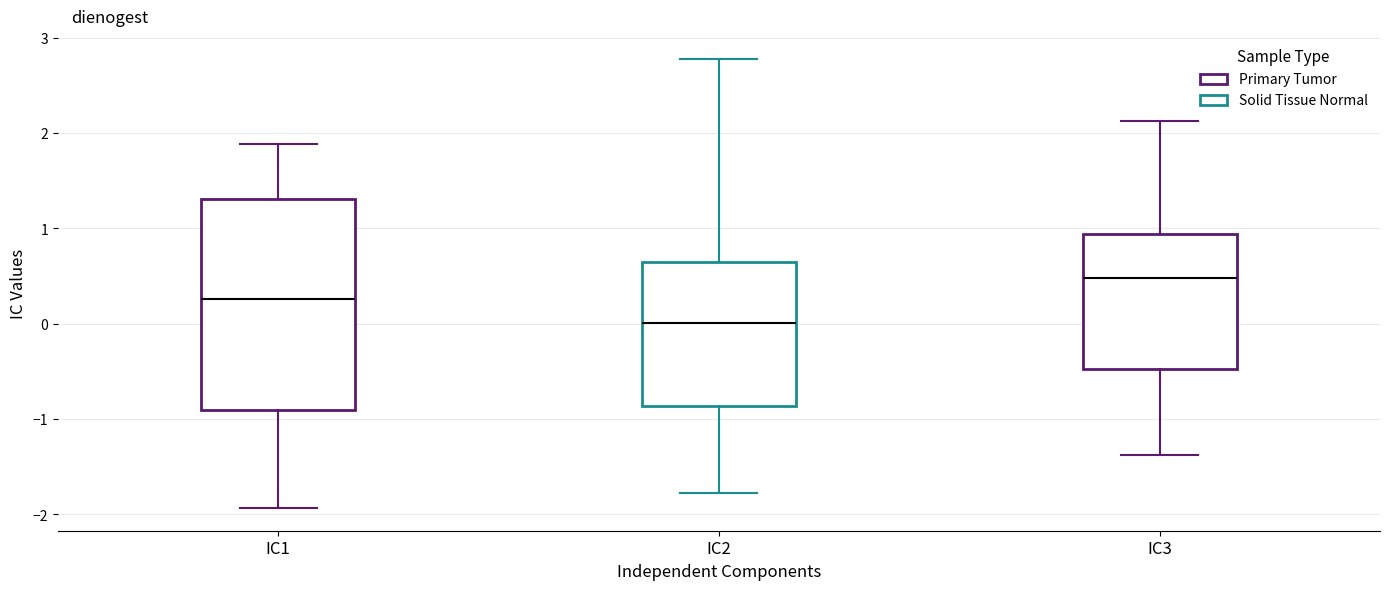

Where is the lower edge of the box for IC2 on the y-axis? The values are not printed on the chart, so give them approximately, as read against the axis.

-0.9